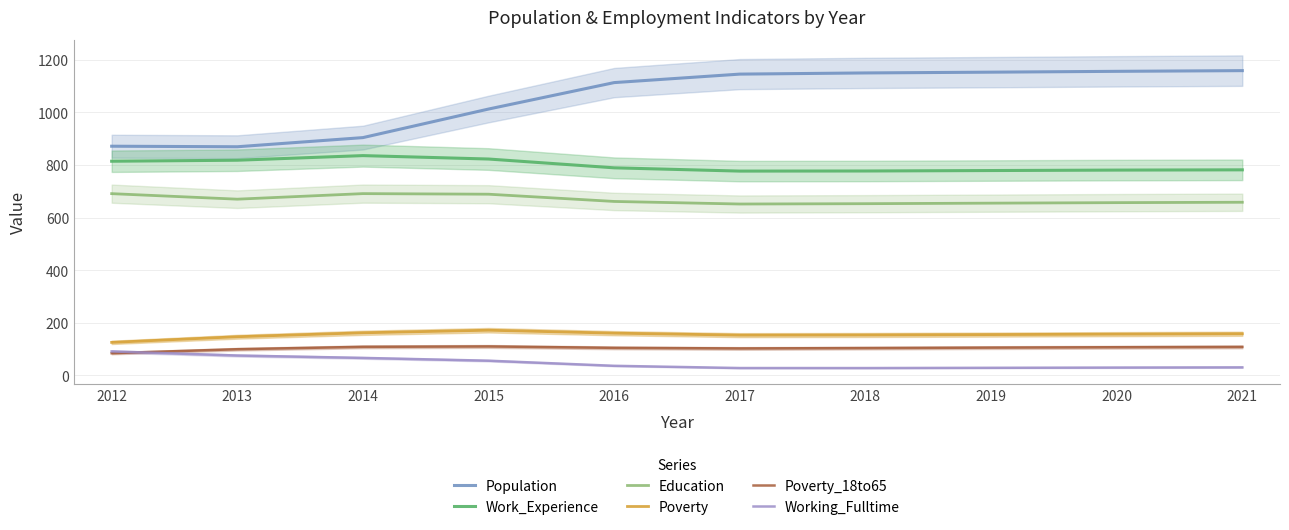

What is the average value of the Education series?

667.8